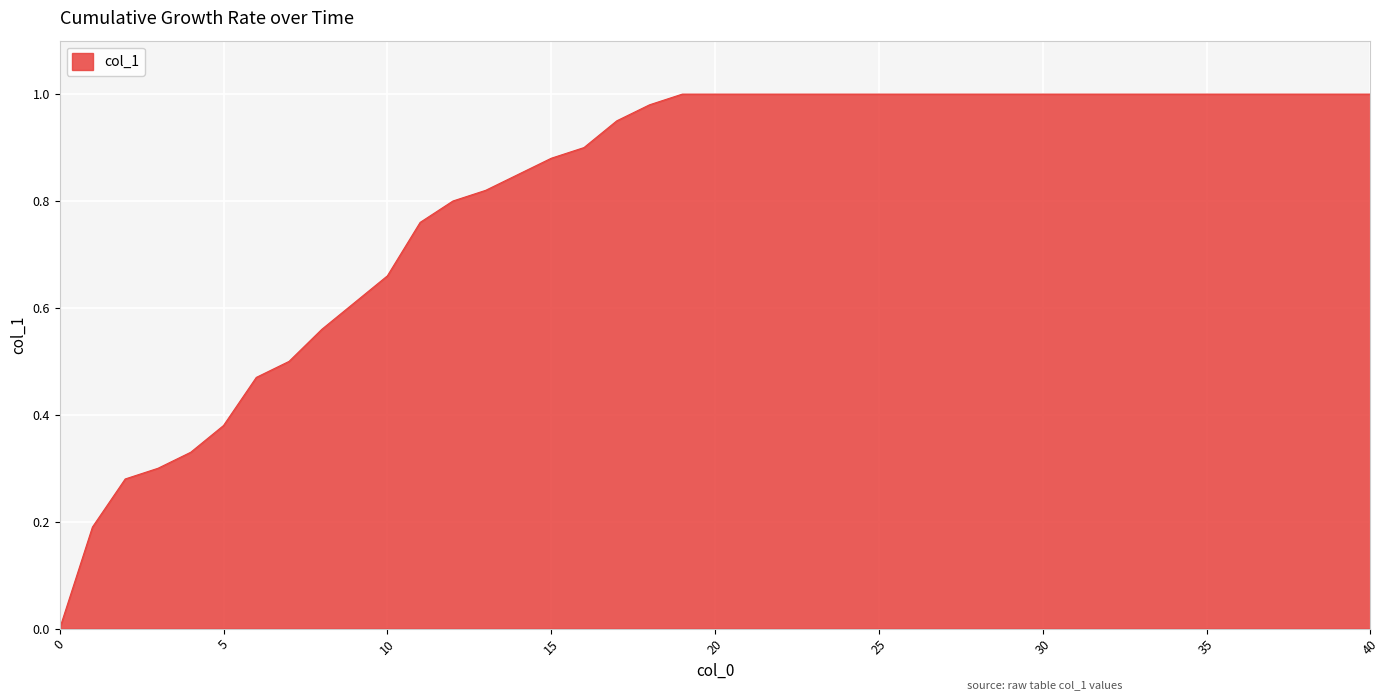

List the labels in order of value, largest first.

19, 20, 21, 22, 23, 24, 25, 26, 27, 28, 29, 31, 32, 33, 34, 35, 36, 37, 38, 39, 40, 18, 17, 16, 15, 14, 13, 12, 11, 10, 9, 8, 7, 6, 5, 4, 3, 2, 1, 0